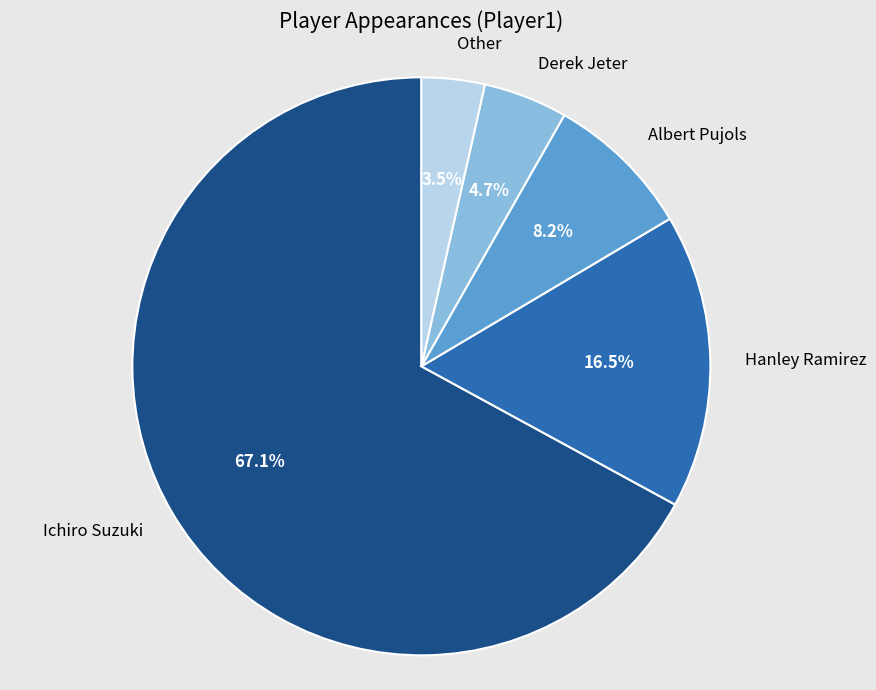

To the nearest percent, what is the combined percentage of Derek Jeter and Other?

8%